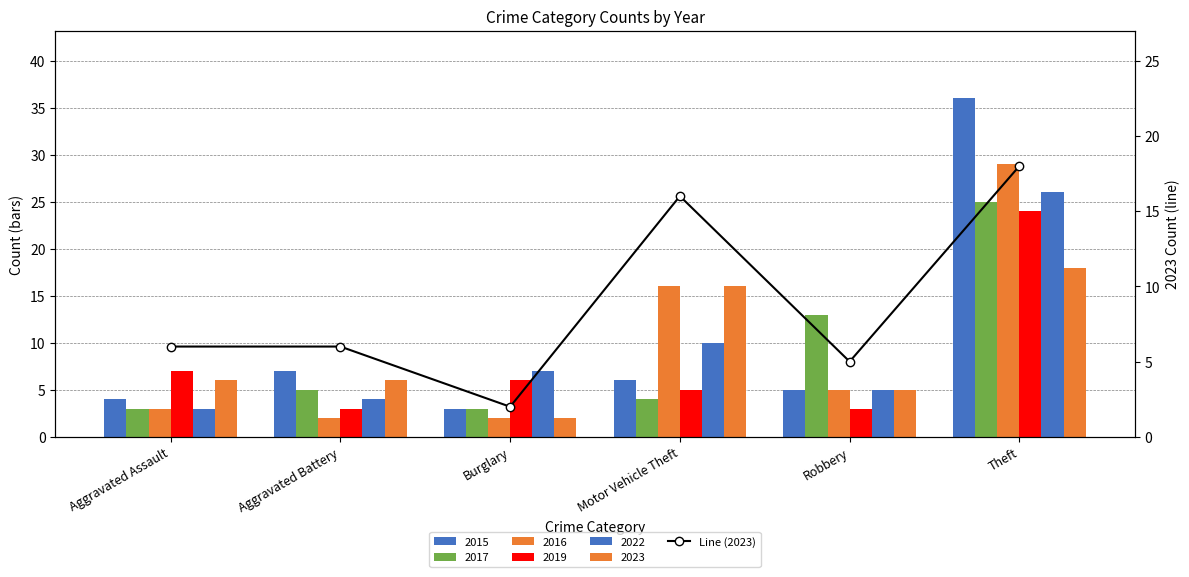

Reading left to right, list all the values displayed in this chart.

Aggravated Assault=6	Aggravated Battery=6	Burglary=2	Motor Vehicle Theft=16	Robbery=5	Theft=18